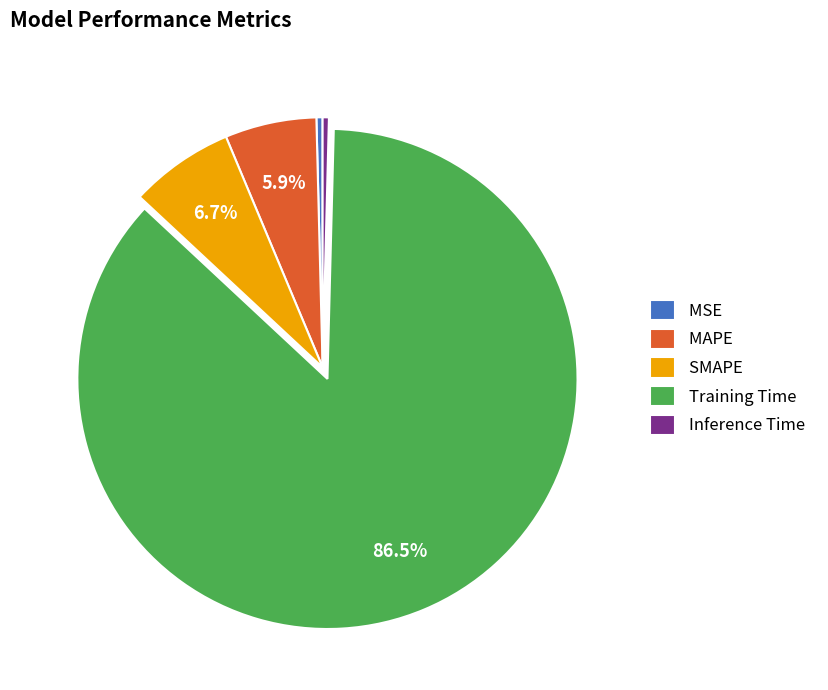

To the nearest percent, what is the difference between the largest and smallest slice percentages?

86%